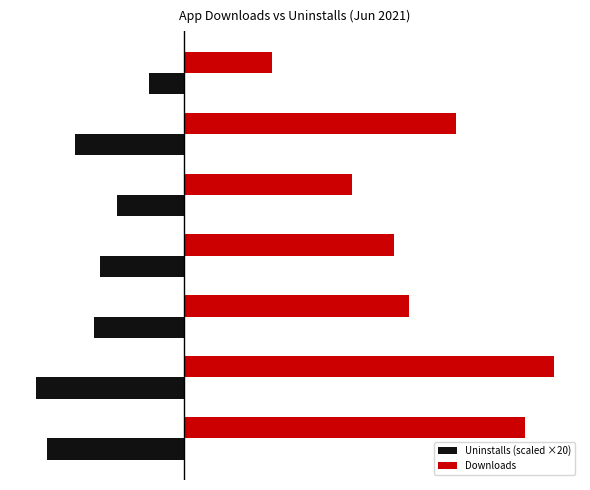

Reading left to right, extract all data points from this chart.

Uninstalls (scaled ×20): -2820	-3060	-1860	-1740	-1380	-2240	-720
Downloads: 7079	7683	4681	4373	3499	5649	1837